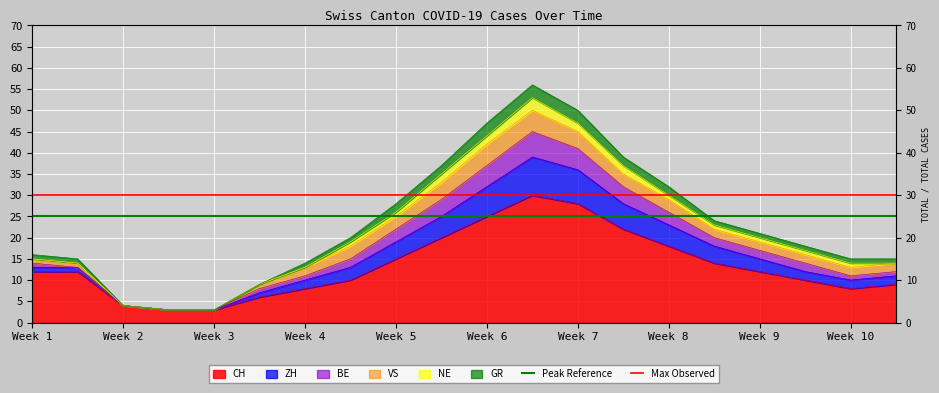

True or false: Max Observed has a value of 11 at Week 2.

False